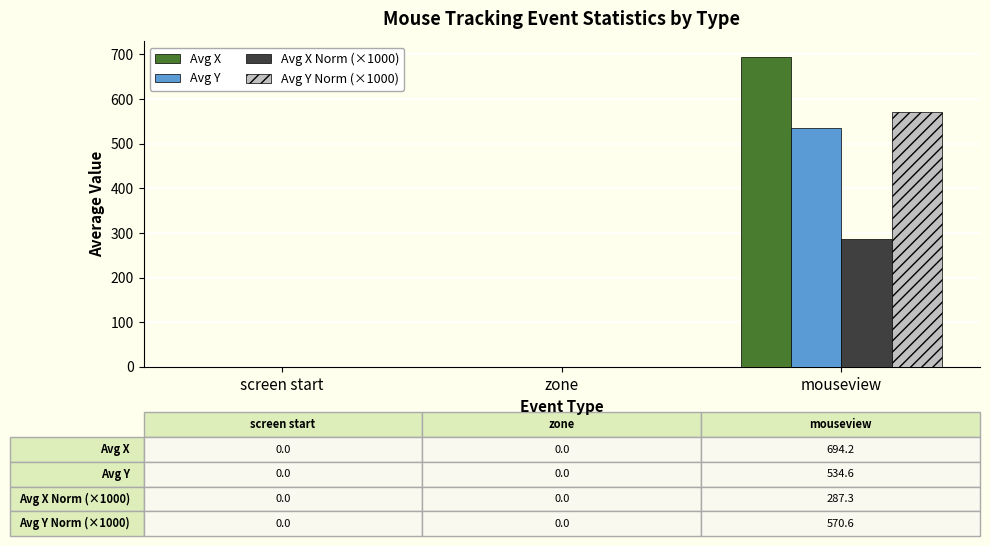

What is the sum of all Avg X values?

694.2